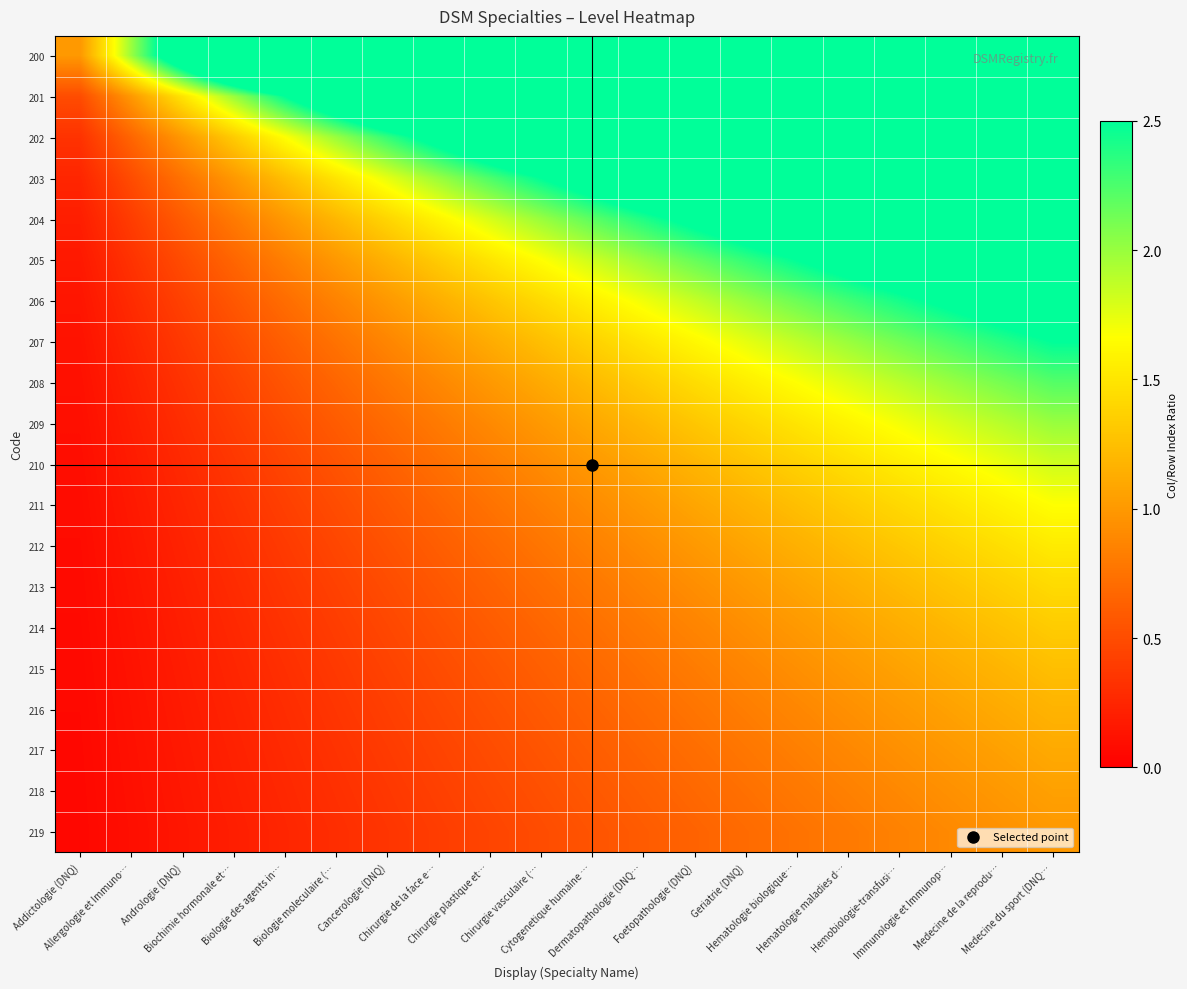

At which category is the sum across all series the highest?

Medecine du sport (DNQ…